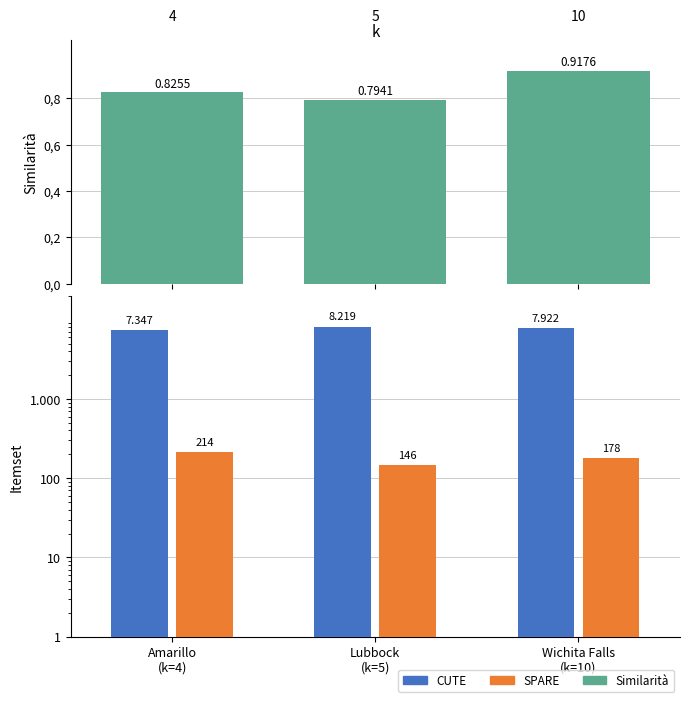

What is the spread (max minus min) of values at Lubbock
(k=5)?

8218.2